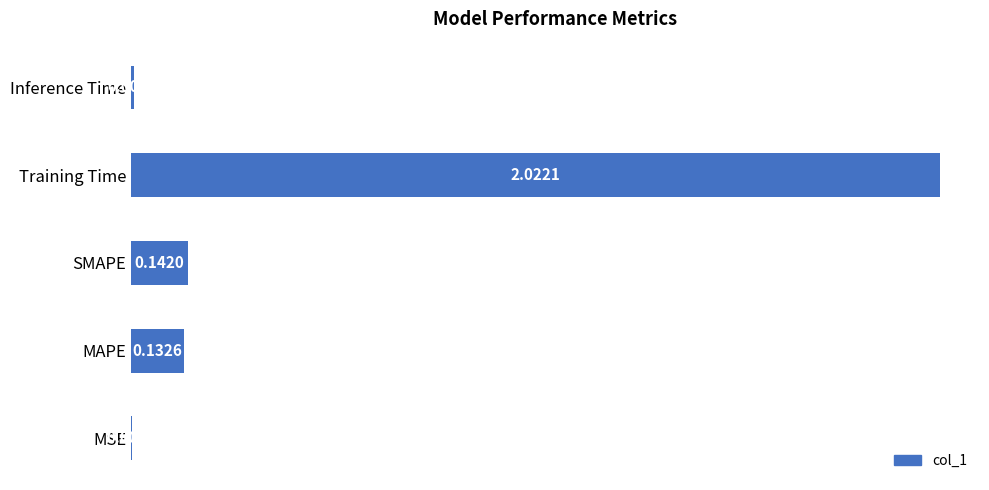

Between Inference Time and MSE, which is larger?

Inference Time